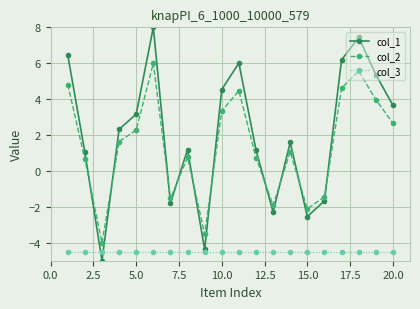

How many values in the col_1 series are below 2?

10